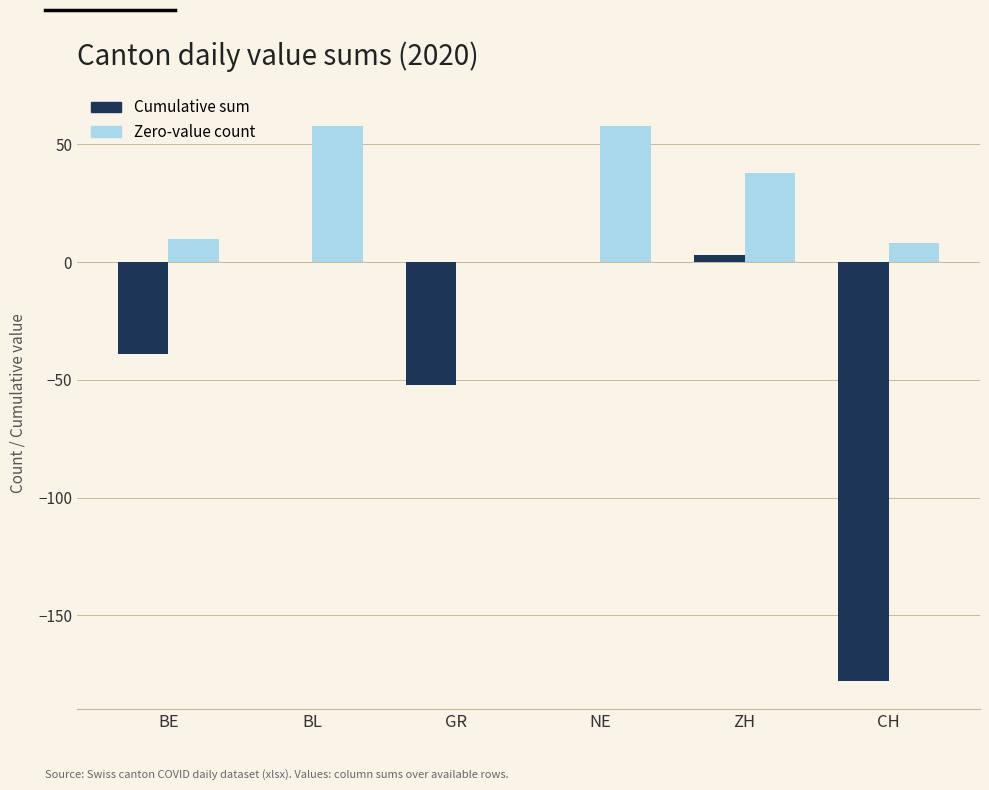

How many values in Zero-value count are above zero?

5